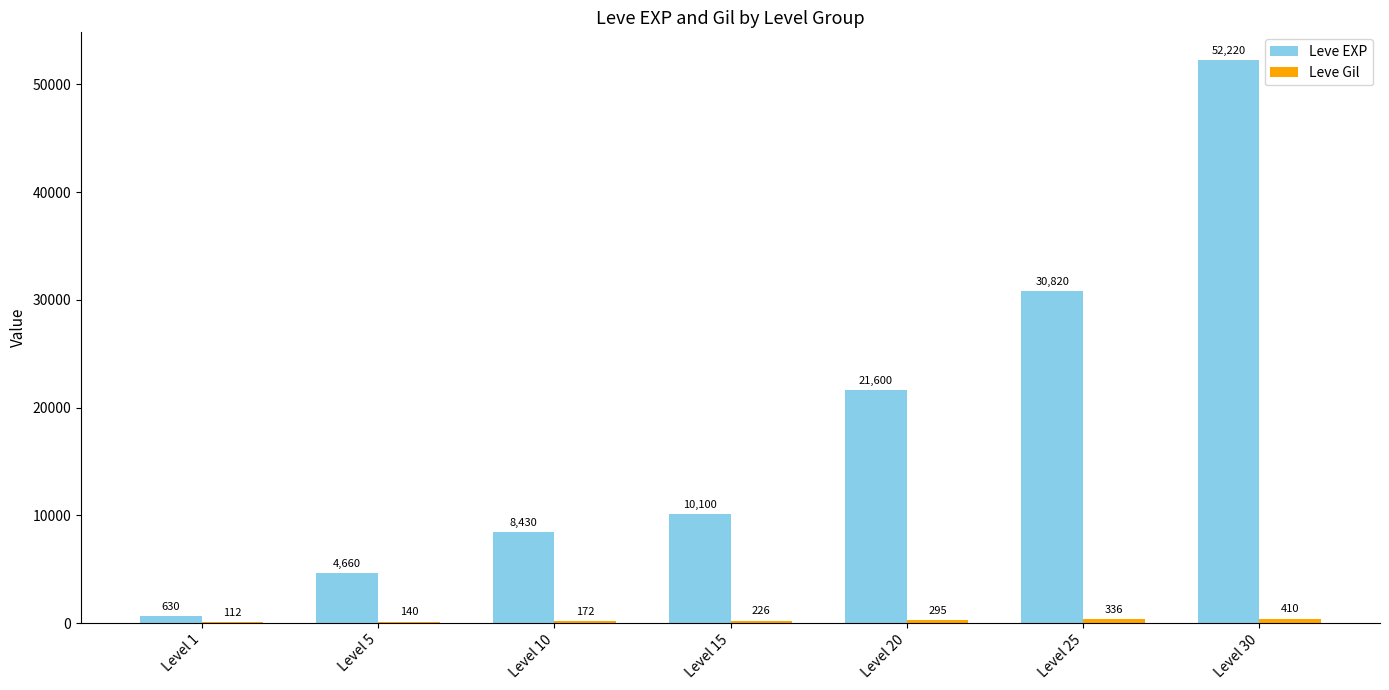

Which series has the largest total across all categories?

Leve EXP